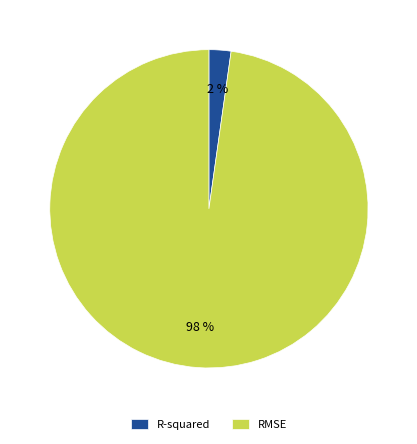

Rank the categories by value from highest to lowest.

RMSE, R-squared